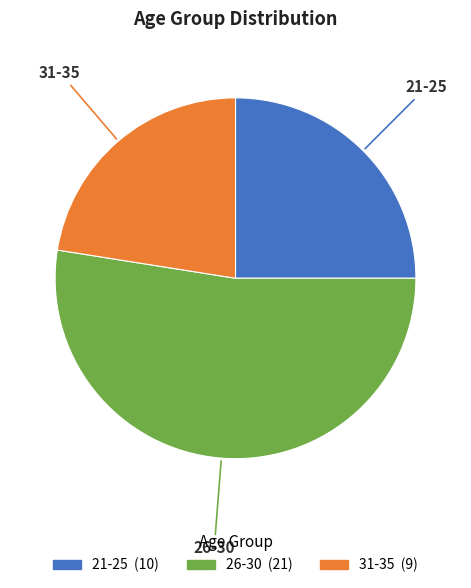

What is the smallest slice in the pie chart?

31-35